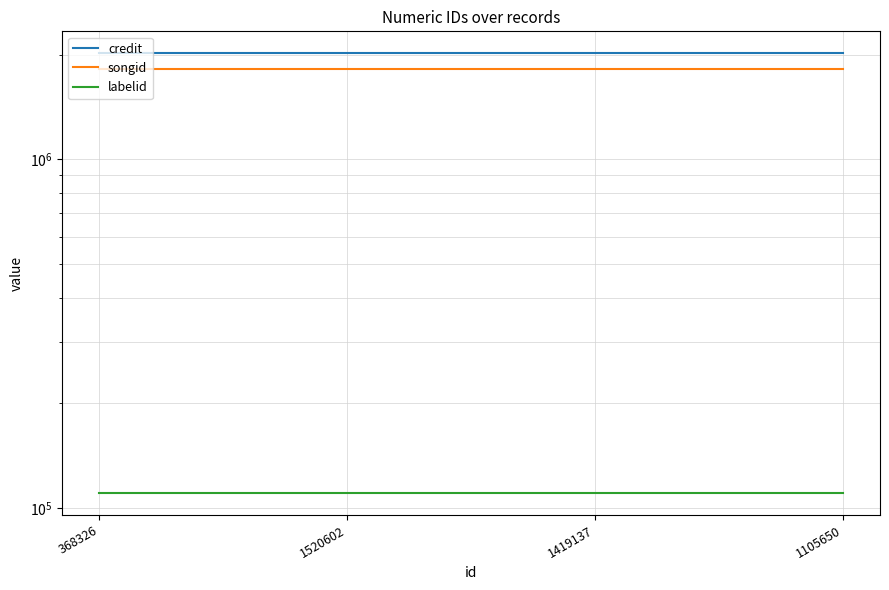

What is the approximate value of labelid at 1520602?

110353